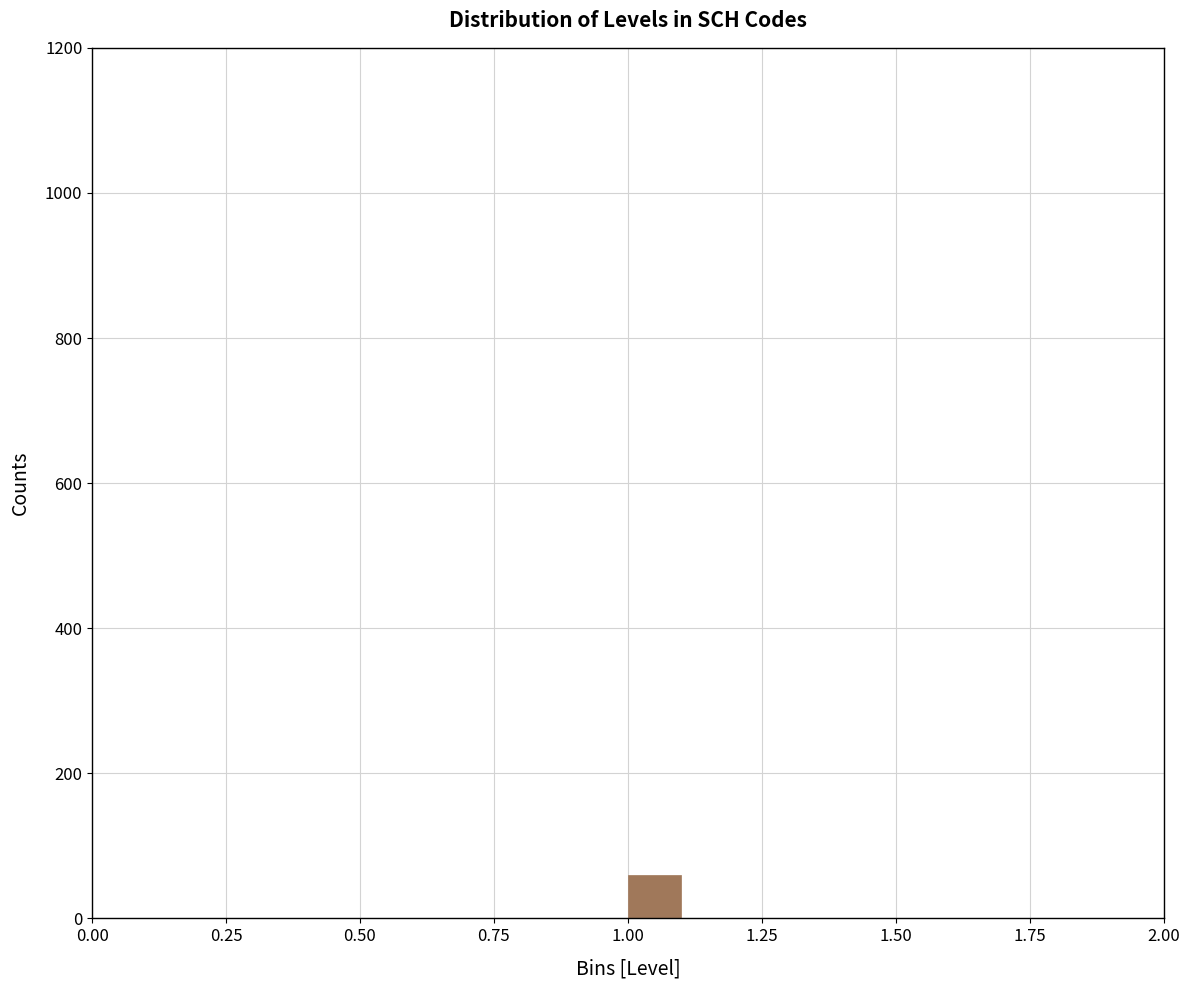

Around what value on the x-axis is the tallest bar? Give the approximate position of its centre, as read against the axis.

1.05